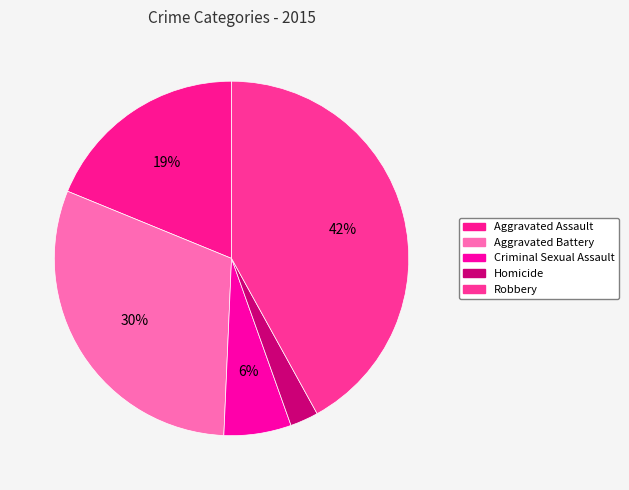

Rank the categories by value from lowest to highest.

Homicide, Criminal Sexual Assault, Aggravated Assault, Aggravated Battery, Robbery